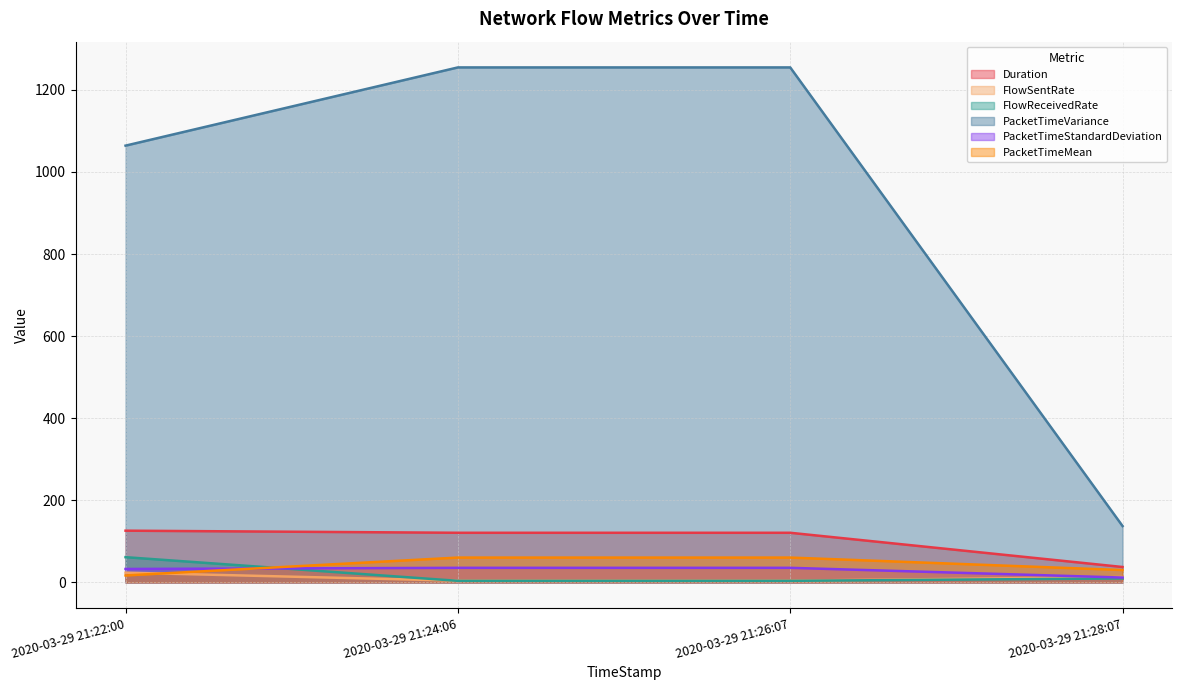

What position from the left is 2020-03-29 21:28:07?

4